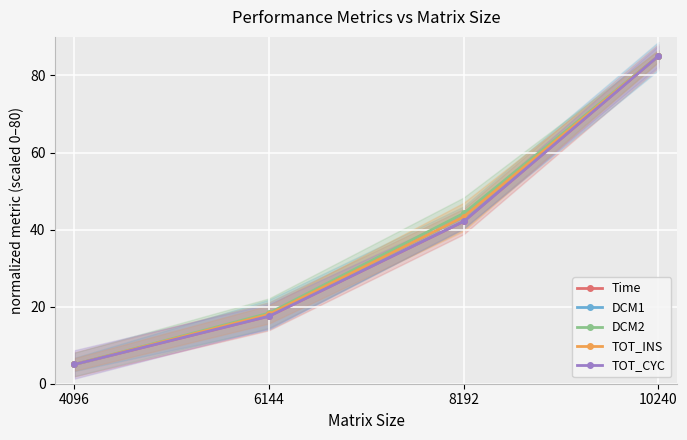

Is it true that TOT_INS equals 31.6 at 6144?

False